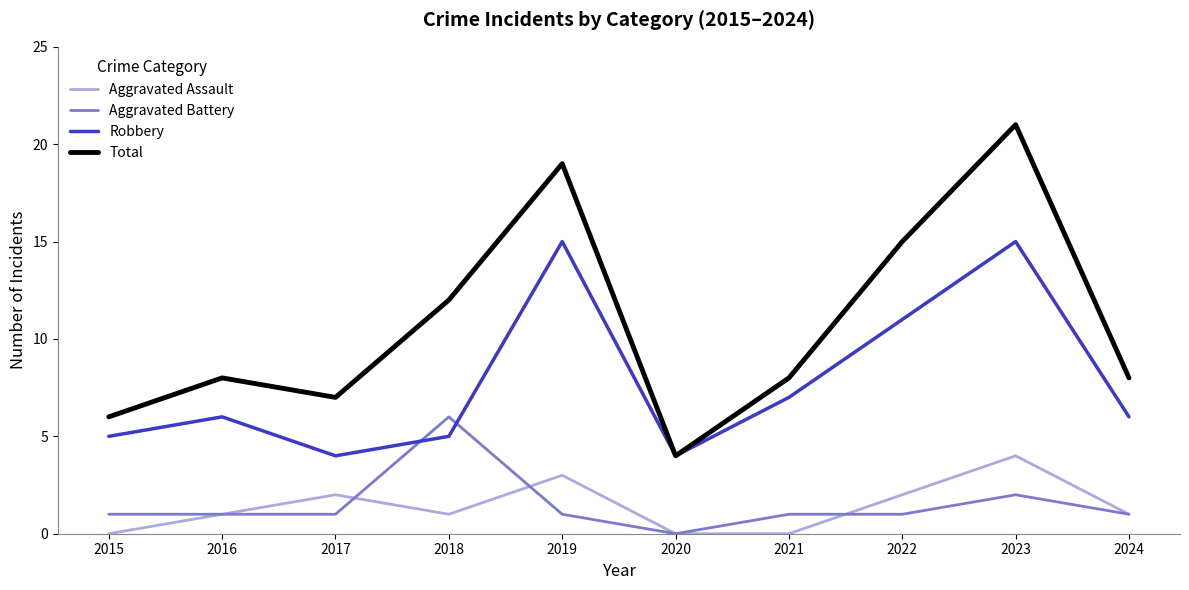

The value of Aggravated Assault at 2021 is 2. True or false?

False